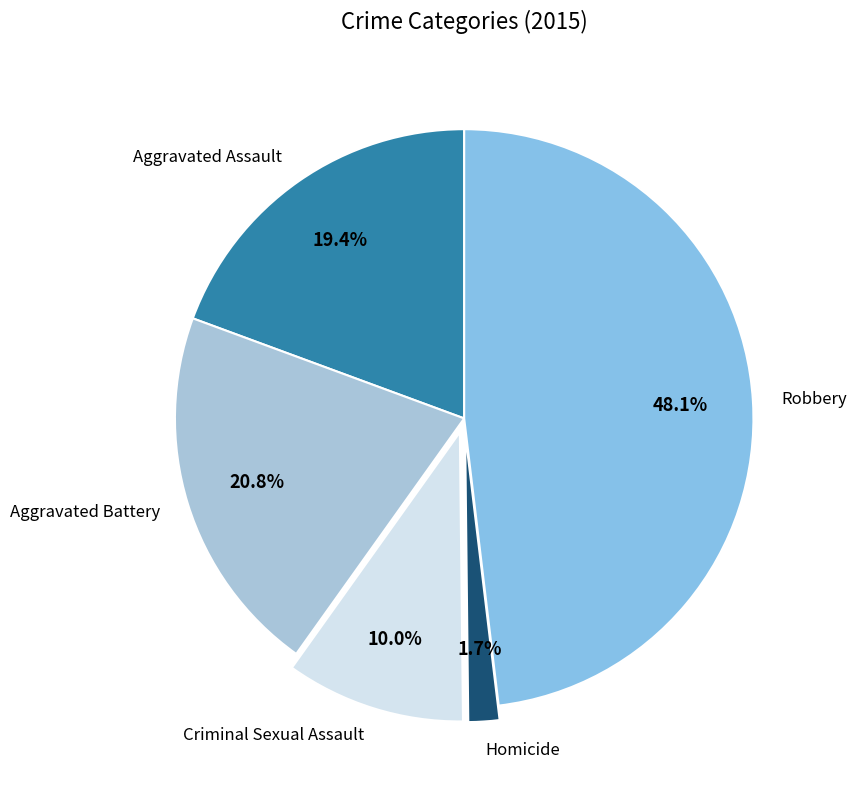

The Homicide slice represents 12% of the pie. True or false?

False